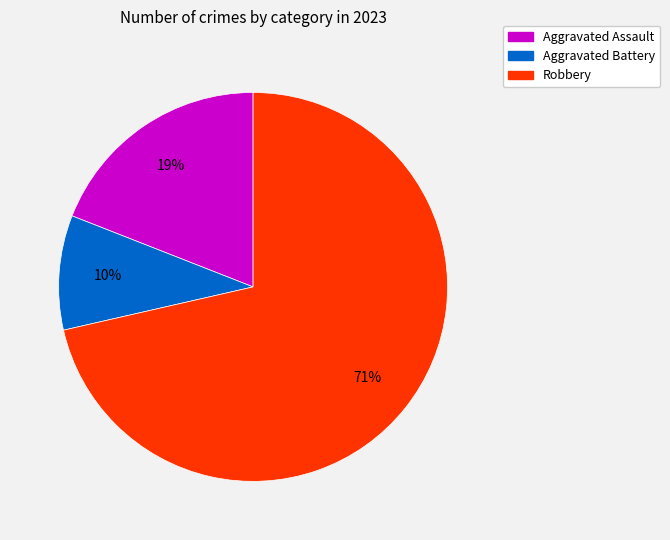

True or false: Robbery accounts for 81% of the total.

False